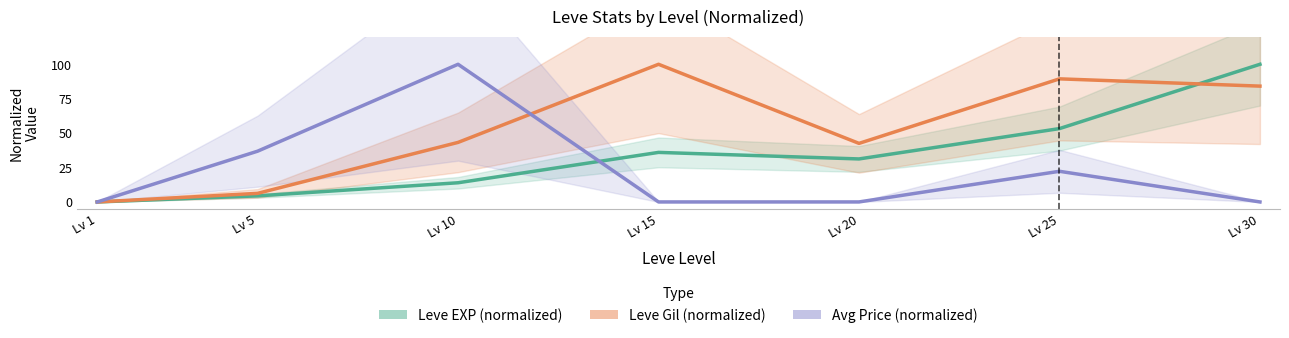

At how many categories does at least one series exceed 18?

6